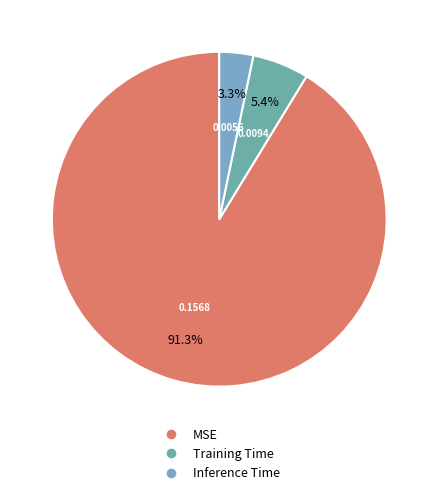

To the nearest percent, what percentage of the pie is MSE?

91%